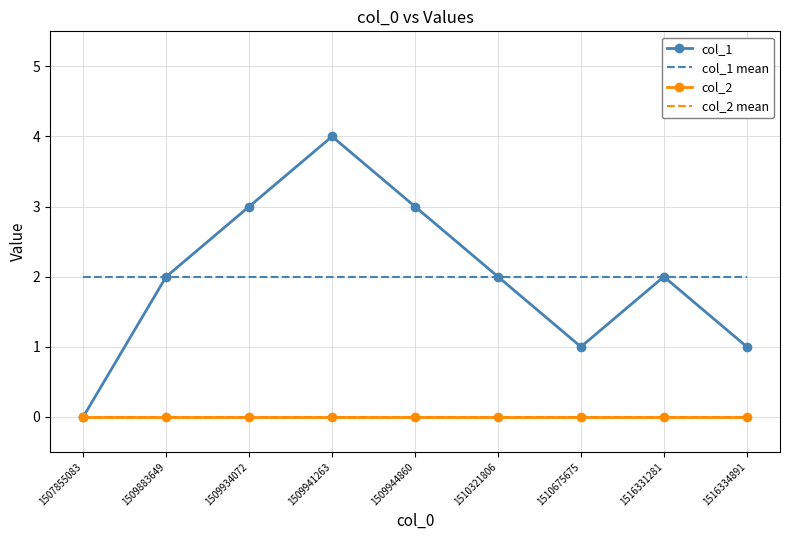

True or false: col_1 mean and col_1 cross at least once.

False